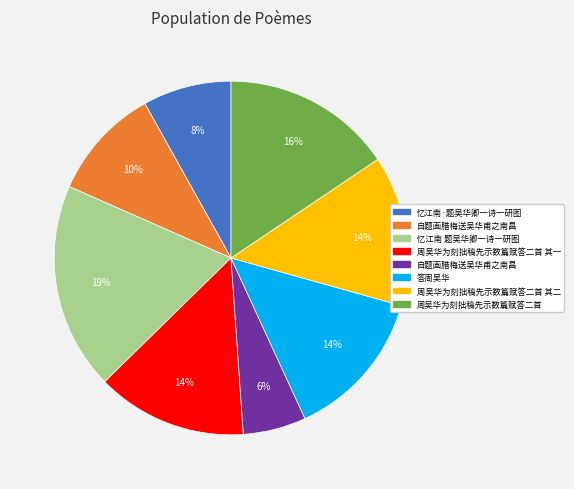

To the nearest percent, what is the difference between the largest and smallest slice percentages?

13%